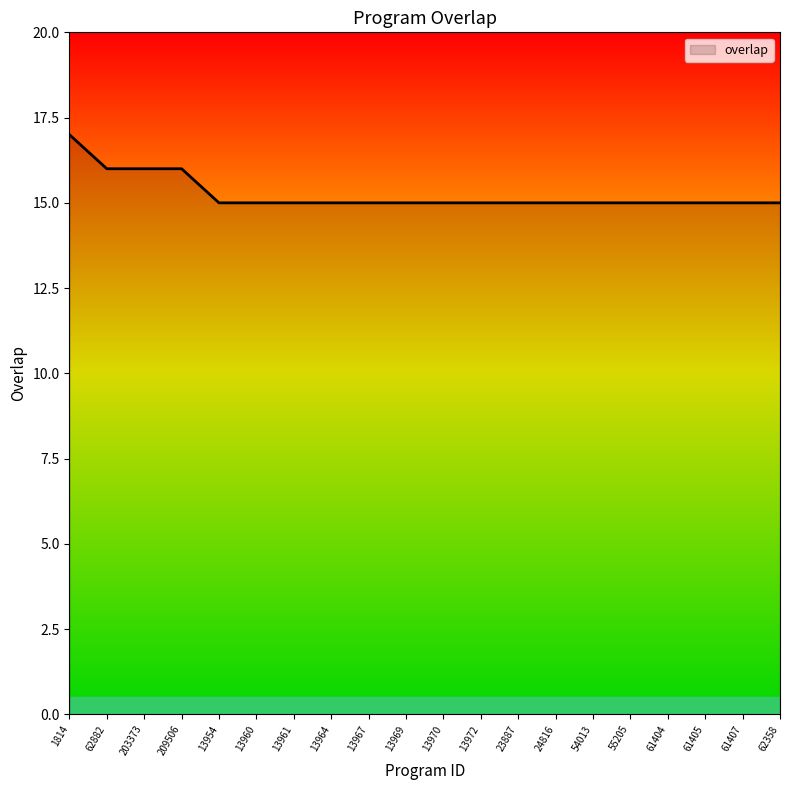

Which label corresponds to the largest value in the chart?

1814